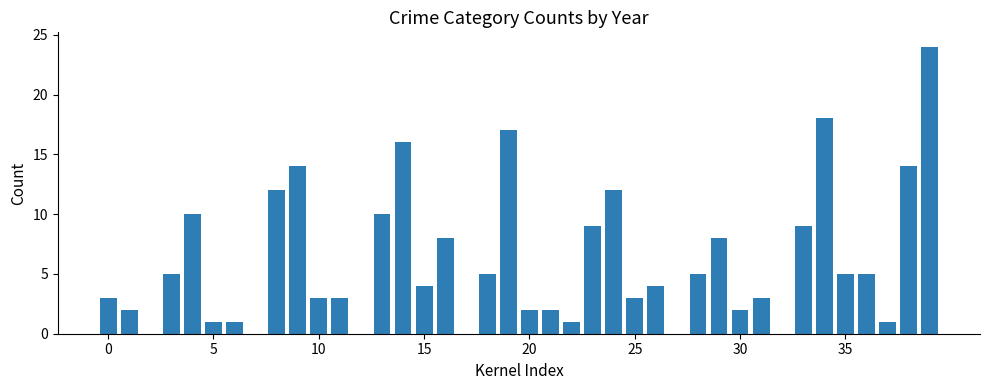

What is the sum of all values?

241